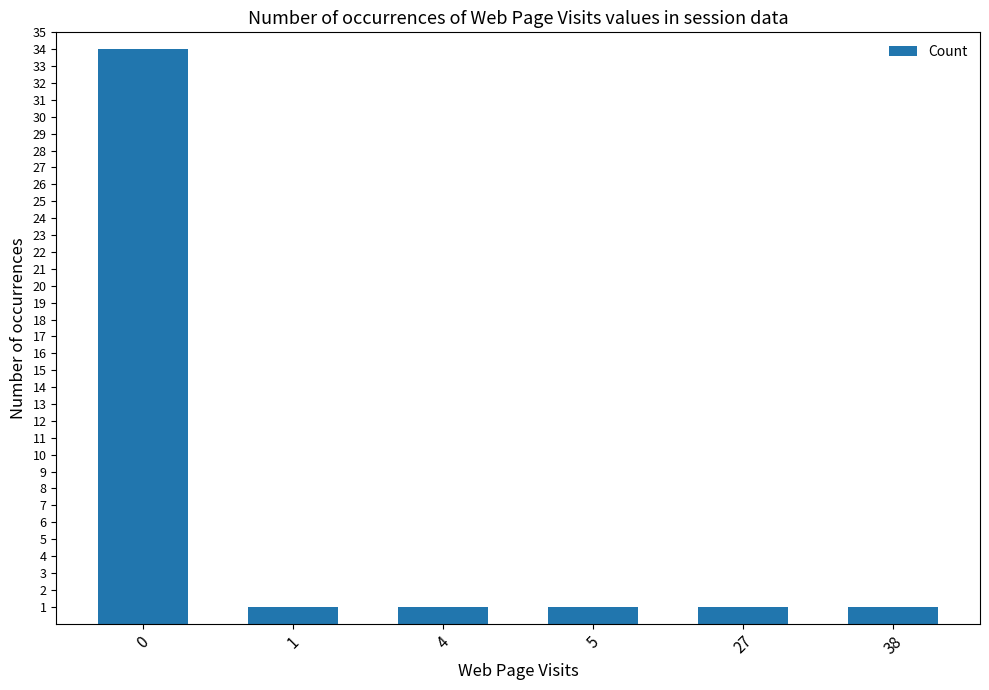

What is the maximum value shown in the chart?

34